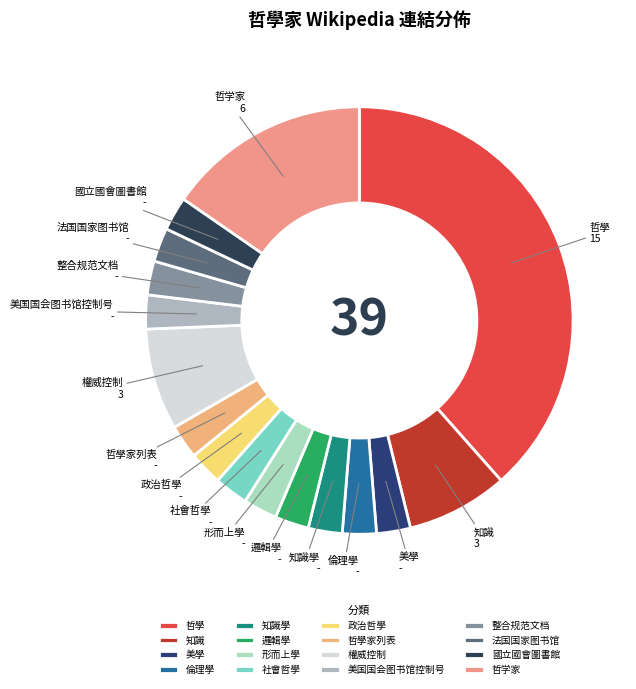

Which slice is the largest?

哲學